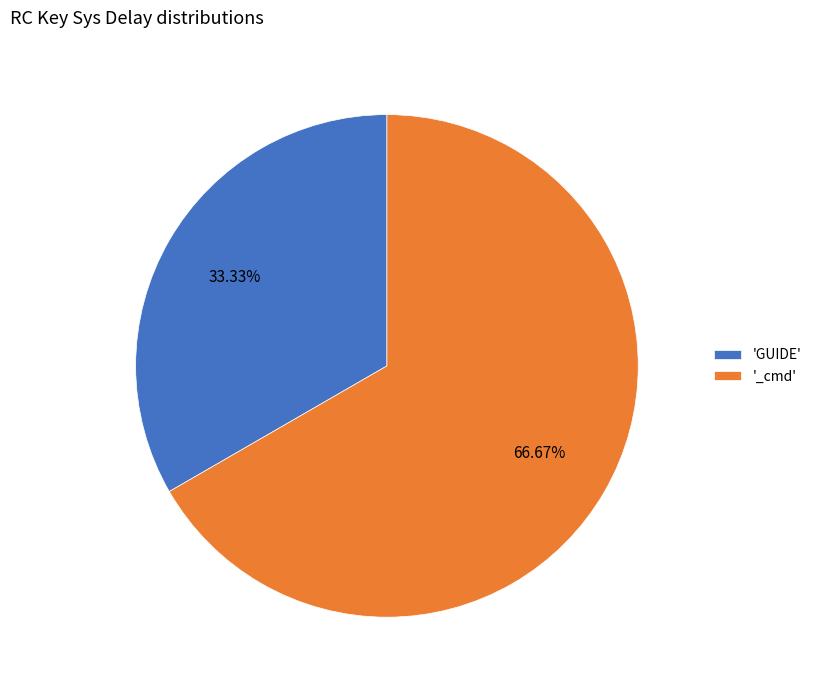

Approximately how many times larger is the value at 'GUIDE' compared to '_cmd'?

0.5